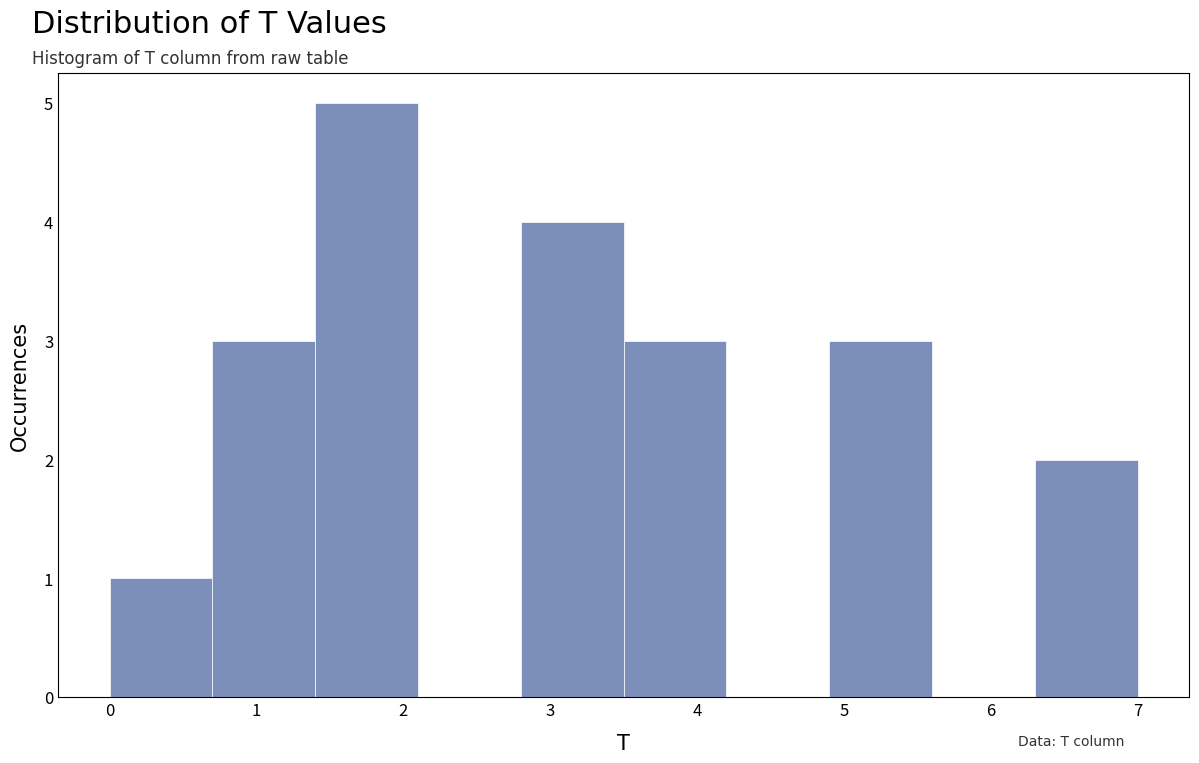

What is the height of the bar covering 0.0 to 0.7 on the x-axis? The values are not printed on the chart, so give them approximately, as read against the axis.

1